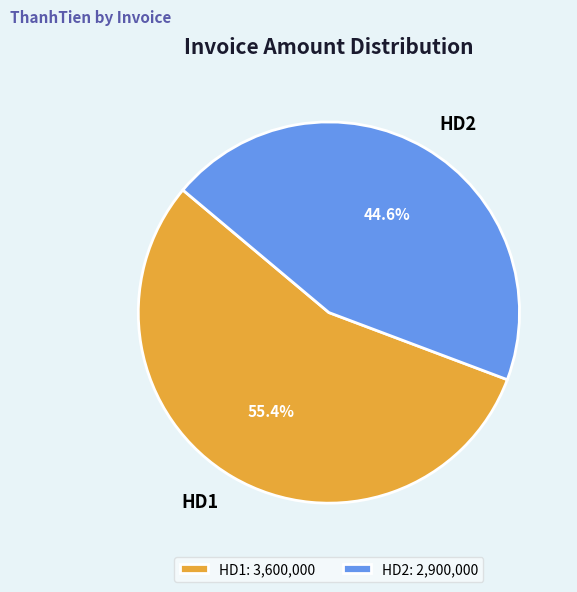

Which slice represents more than half of the pie?

HD1